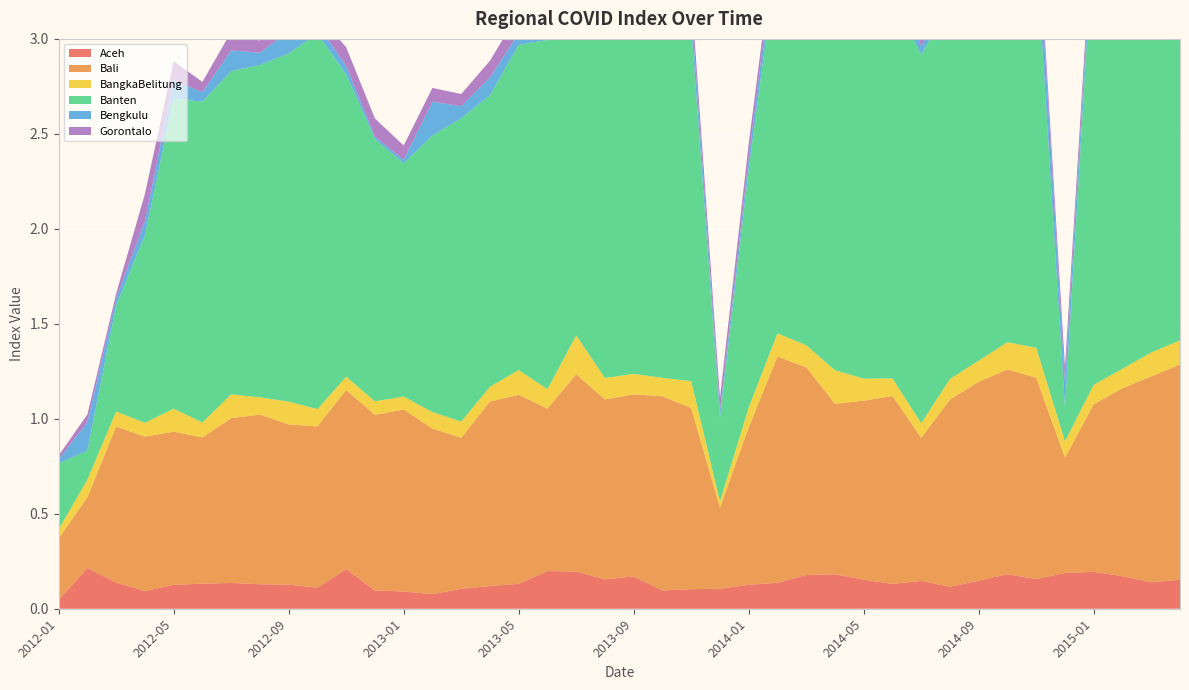

Reading right to left, list all the values displayed in this chart.

Aceh: 0.2	0.1	0.2	0.2	0.2	0.2	0.2	0.1	0.1	0.1	0.1	0.2	0.2	0.2	0.1	0.1	0.1	0.1	0.1	0.2	0.2	0.2	0.2	0.1	0.1	0.1	0.1	0.1	0.1	0.2	0.1	0.1	0.1	0.1	0.1	0.1	0.1	0.1	0.2	0.0
Bali: 1.1	1.1	1.0	0.9	0.6	1.1	1.1	1.0	1.0	0.8	1.0	0.9	0.9	1.1	1.2	0.8	0.4	1.0	1.0	1.0	0.9	1.0	0.9	1.0	1.0	0.8	0.9	1.0	0.9	0.9	0.8	0.8	0.9	0.9	0.8	0.8	0.8	0.8	0.4	0.3
BangkaBelitung: 0.1	0.1	0.1	0.1	0.1	0.2	0.1	0.1	0.1	0.1	0.1	0.1	0.2	0.1	0.1	0.1	0.0	0.1	0.1	0.1	0.1	0.2	0.1	0.1	0.1	0.1	0.1	0.1	0.1	0.1	0.1	0.1	0.1	0.1	0.1	0.1	0.1	0.1	0.1	0.0
Banten: 2.4	2.4	2.1	2.4	0.2	2.1	2.1	2.0	2.0	1.9	2.0	2.5	2.3	2.3	2.0	1.3	0.4	1.9	2.2	2.0	1.8	1.7	1.8	1.7	1.5	1.6	1.5	1.2	1.4	1.6	2.0	1.8	1.8	1.7	1.7	1.6	1.0	0.6	0.2	0.3
Bengkulu: 0.0	0.2	0.1	0.1	0.1	0.2	0.2	0.1	0.1	0.0	0.2	0.1	0.1	0.2	0.1	0.1	0.0	0.1	0.1	0.1	0.1	0.1	0.1	0.1	0.1	0.1	0.2	0.0	0.0	0.0	0.0	0.1	0.1	0.1	0.0	0.1	0.1	0.0	0.1	0.0
Gorontalo: 0.1	0.1	0.1	0.1	0.1	0.1	0.1	0.1	0.1	0.1	0.1	0.1	0.1	0.1	0.1	0.1	0.1	0.1	0.1	0.1	0.1	0.1	0.1	0.1	0.1	0.1	0.1	0.1	0.1	0.1	0.1	0.1	0.1	0.1	0.1	0.1	0.1	0.0	0.0	0.0